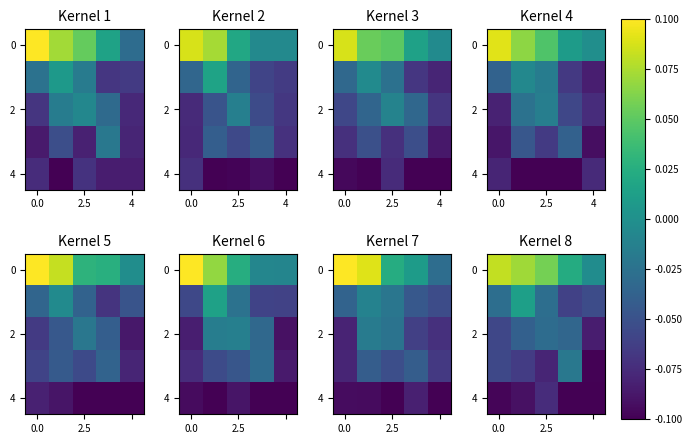

What is the smallest value displayed?

-0.1